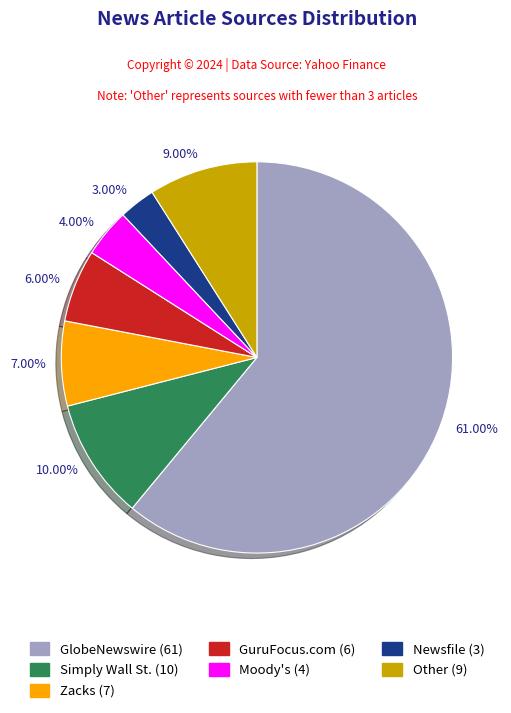

Is the sum of 7.00% and 9.00% greater than half?

No